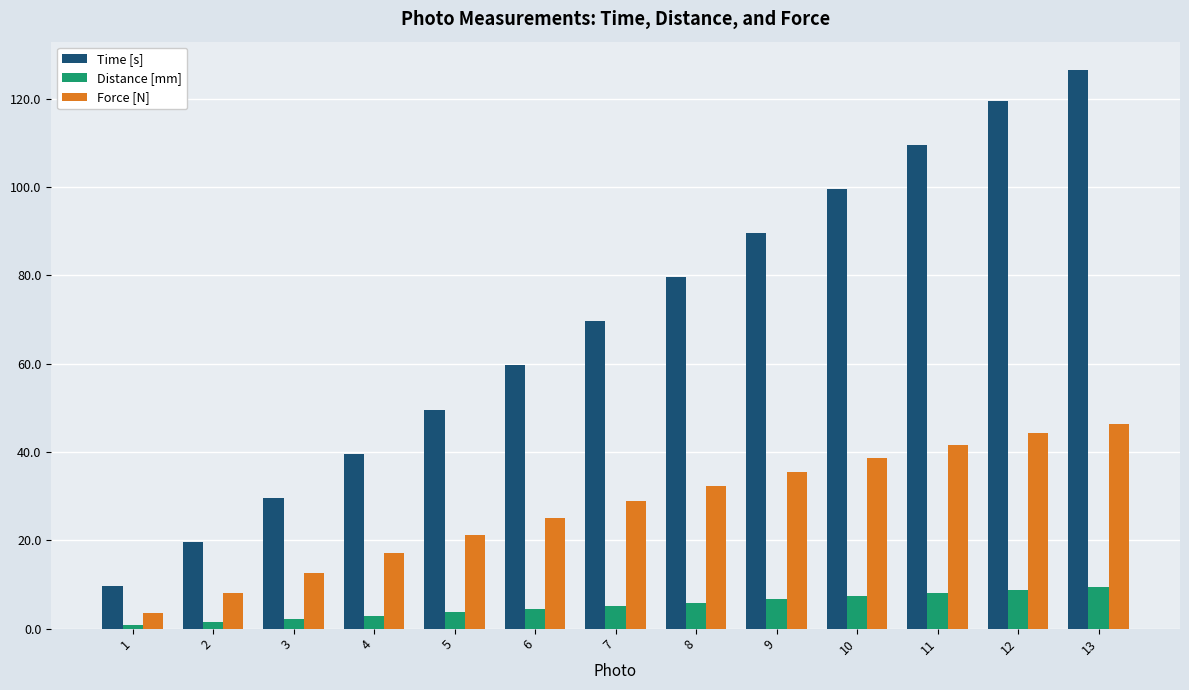

What is the difference between the Distance [mm] values at 13 and 5?

5.7